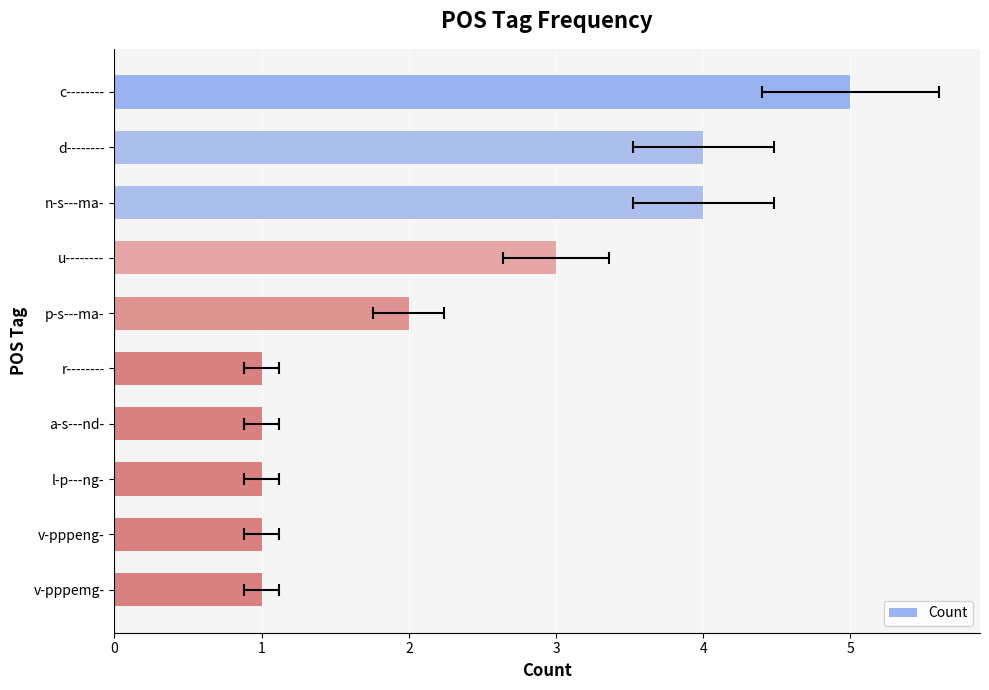

Reading left to right, extract all data points from this chart.

5	4	4	3	2	1	1	1	1	1